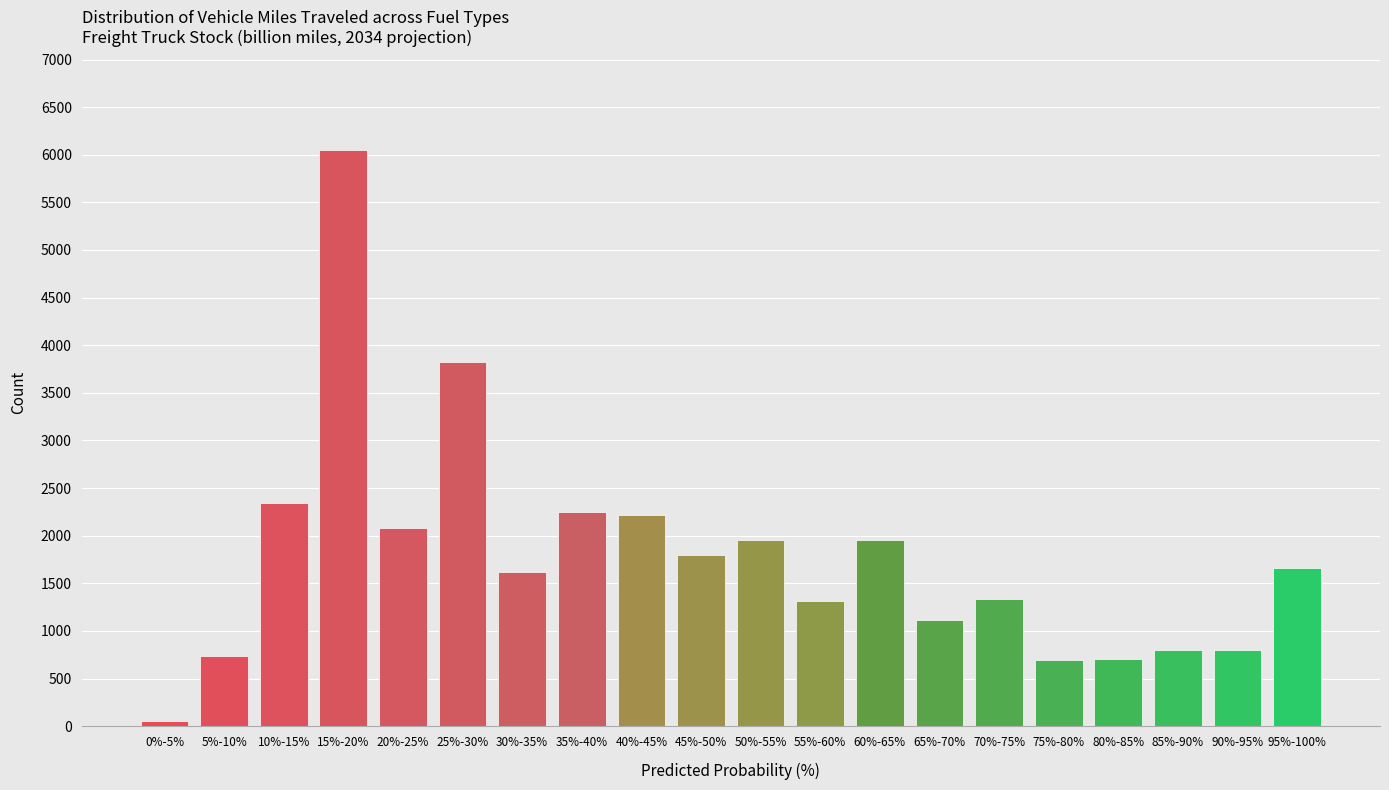

The value at 85%-90% is 1126. True or false?

False